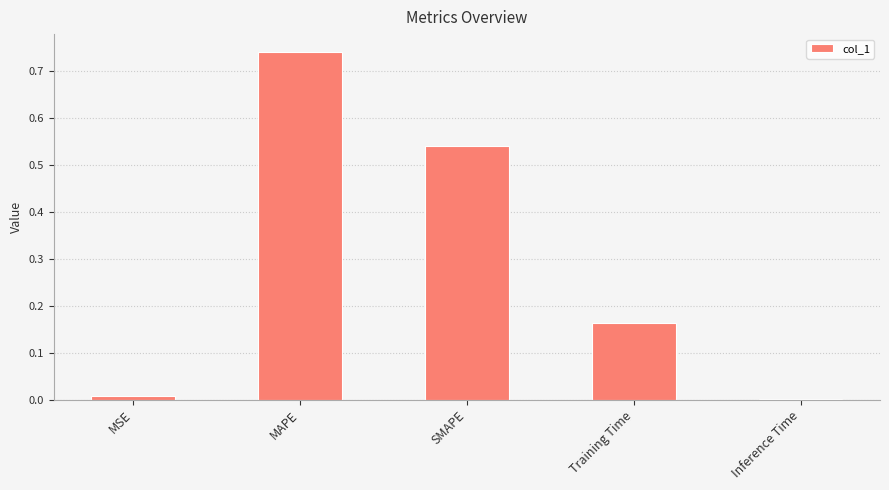

Between Inference Time and MAPE, which is larger?

MAPE